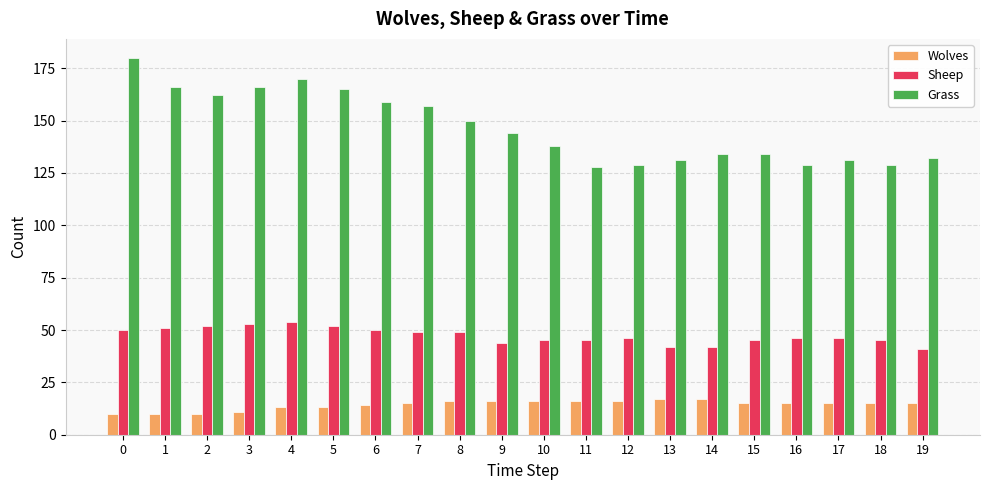

How many distinct data groups are displayed?

3